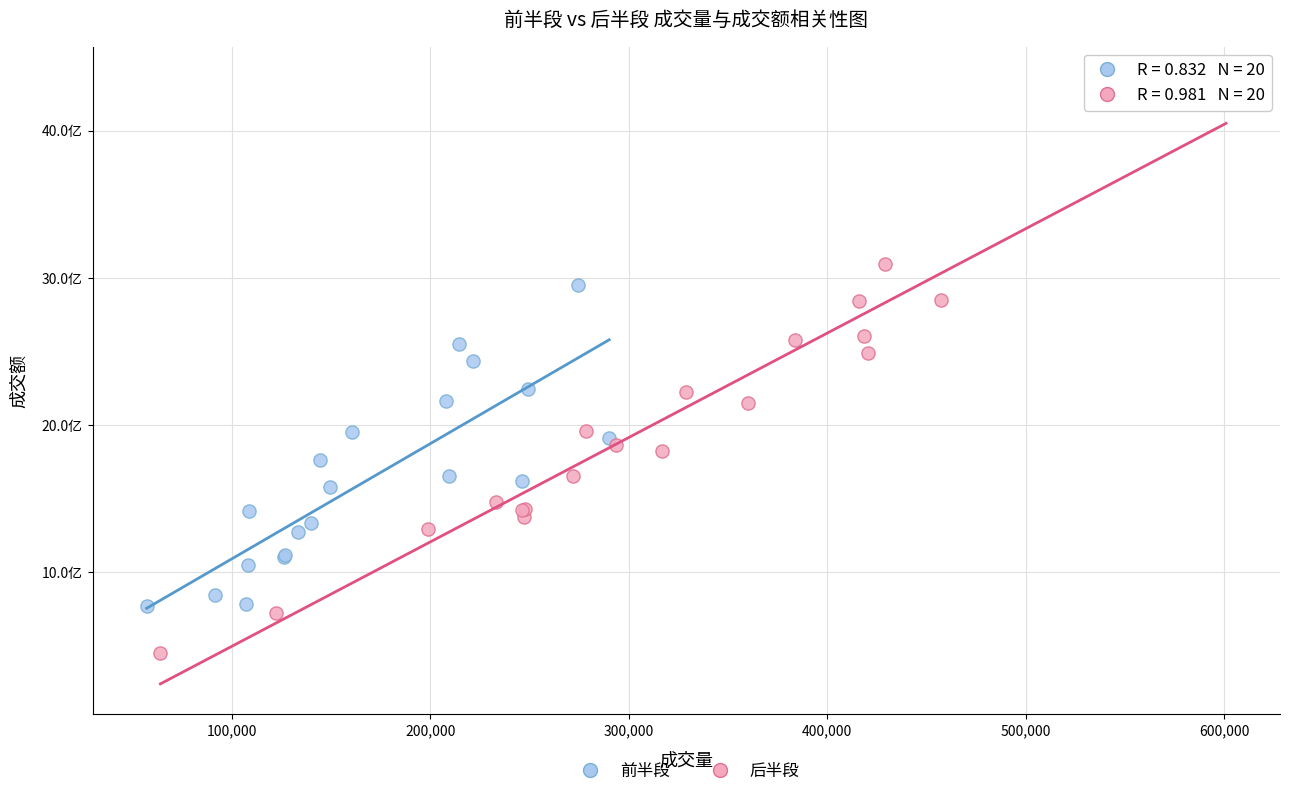

Which series reaches the minimum Y coordinate?

后半段